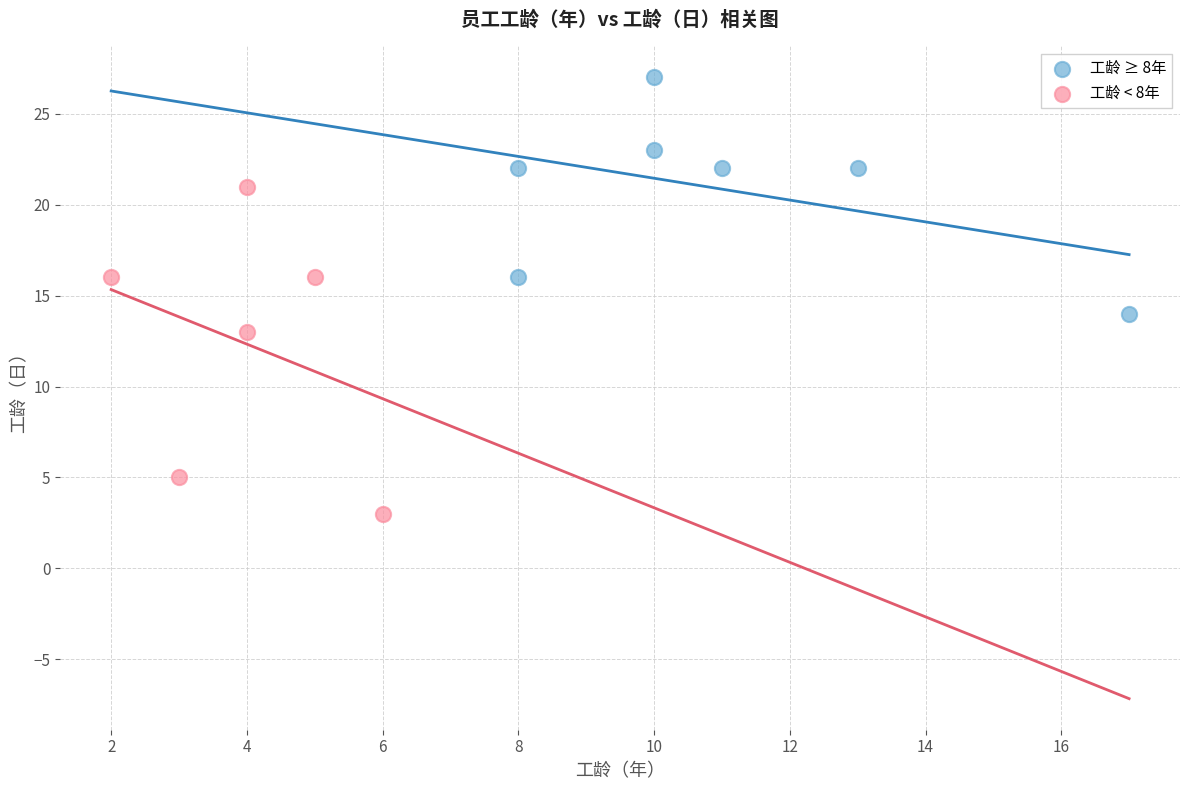

Which series contains the highest Y value?

工龄 ≥ 8年